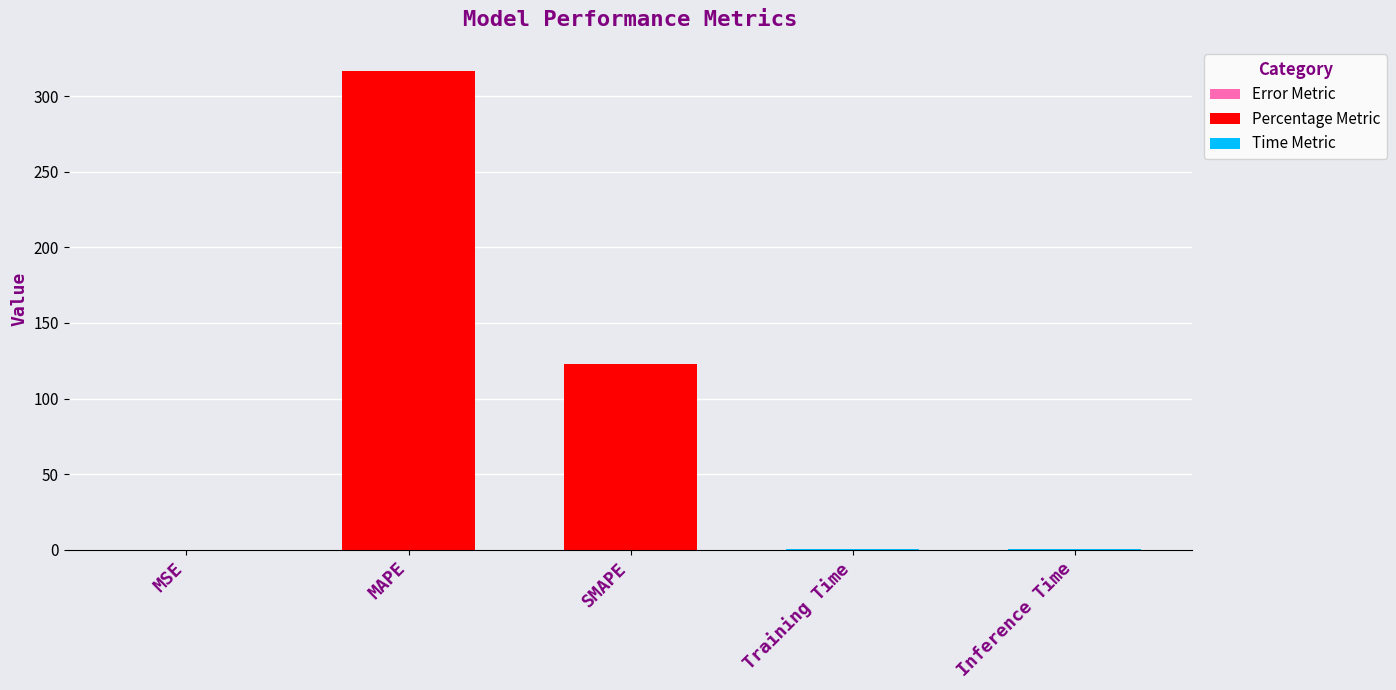

What is the value of the 3rd bar from the left?

122.6